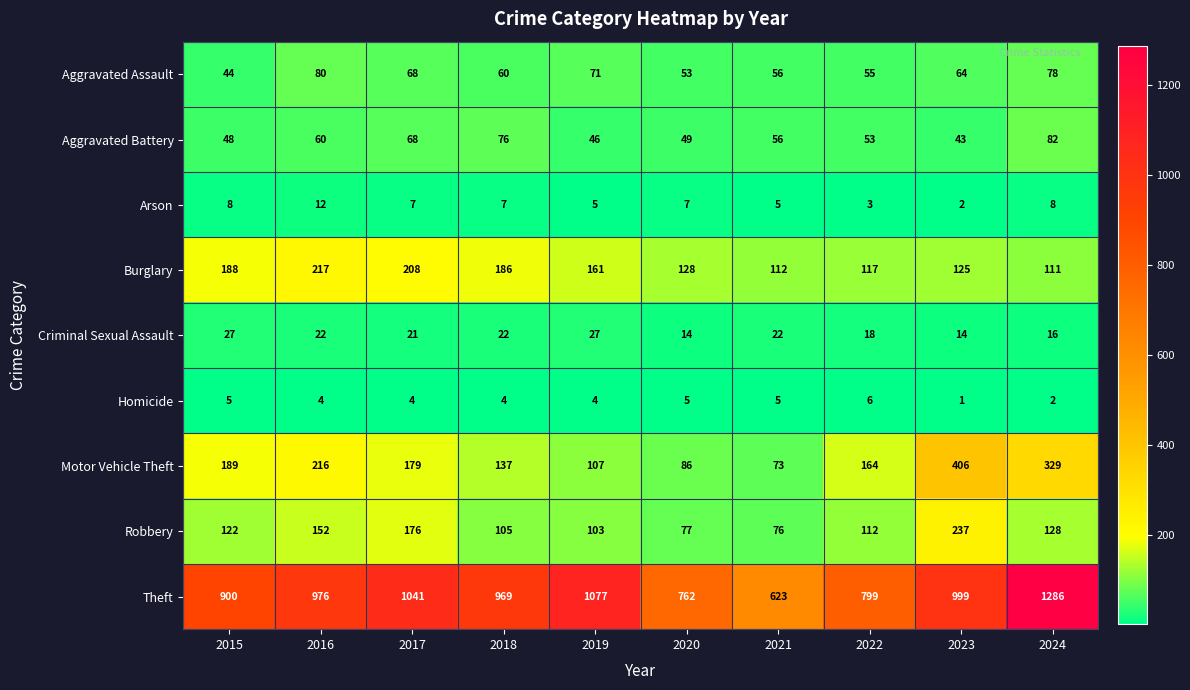

What value does the Motor Vehicle Theft series have at 2024?

329